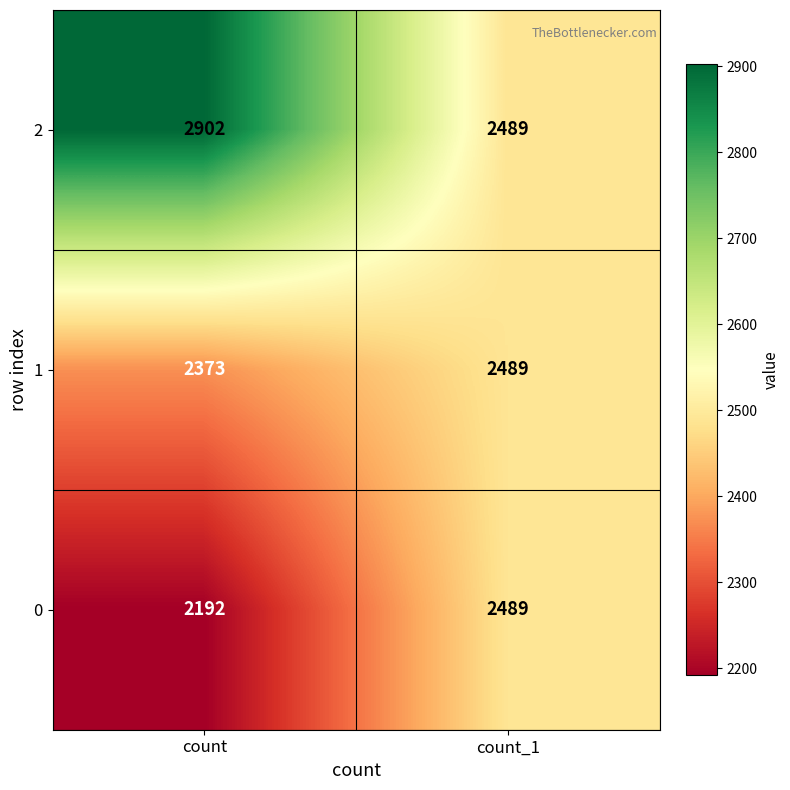

At which category does the chart reach its peak across all series?

count